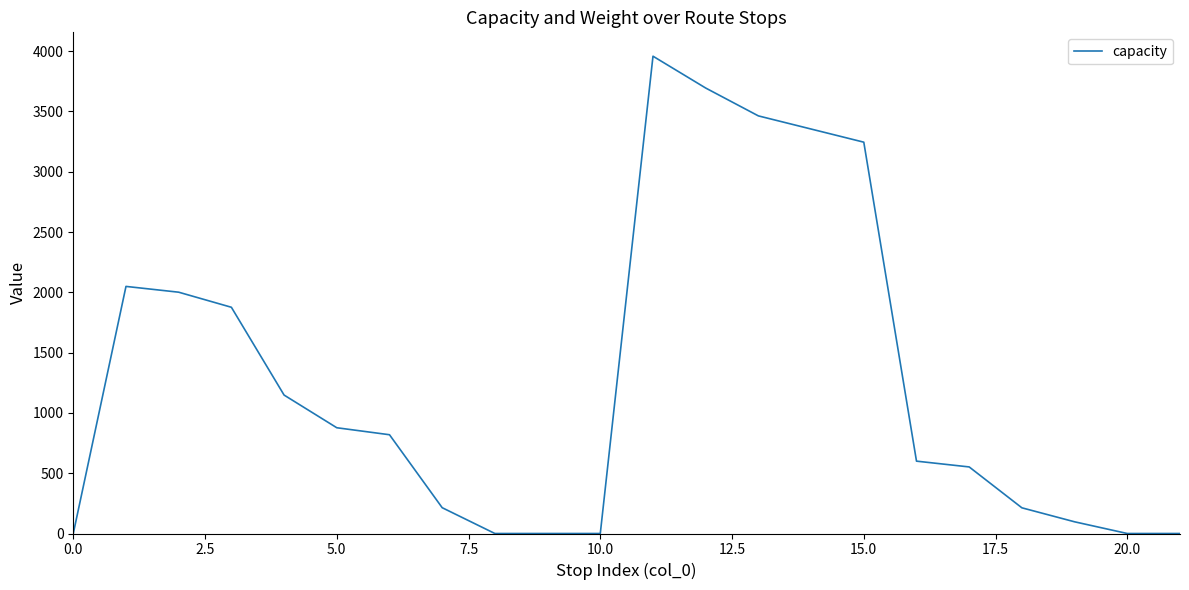

What is the difference between the maximum and minimum values?

3958